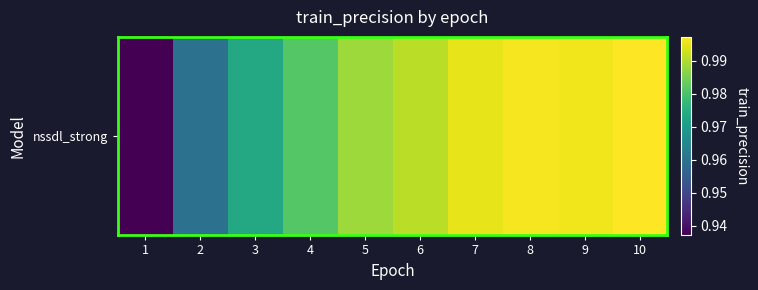

List the labels in order of value, largest first.

10, 8, 9, 7, 6, 5, 4, 3, 2, 1